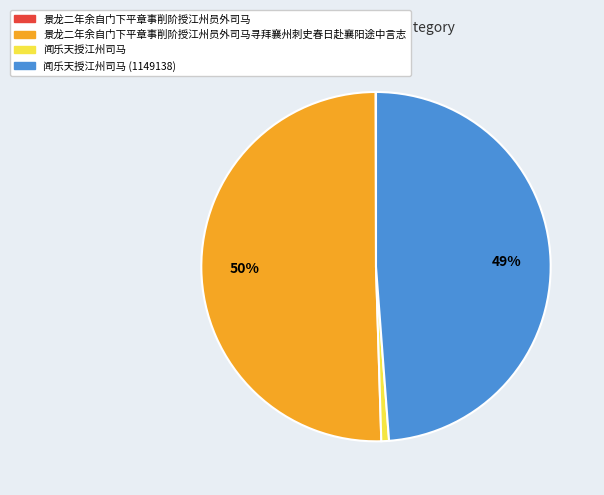

What percentage is the 闻乐天授江州司马 (1149138) slice, to the nearest percent?

49%